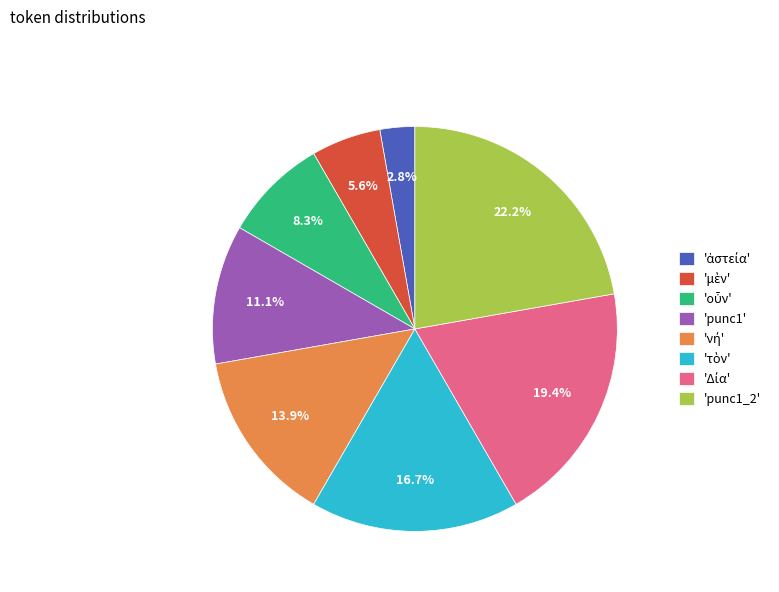

What is the largest slice in the pie chart?

'punc1_2'